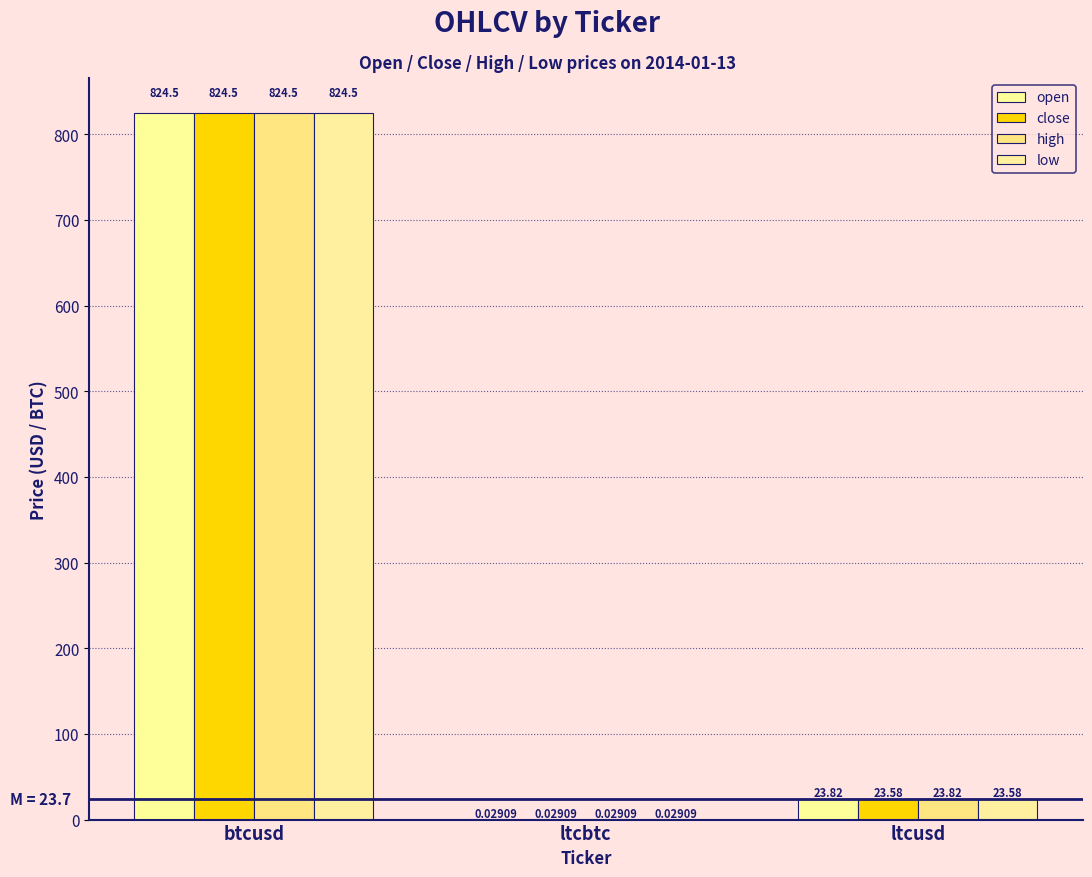

How many categories are shown in the chart?

3